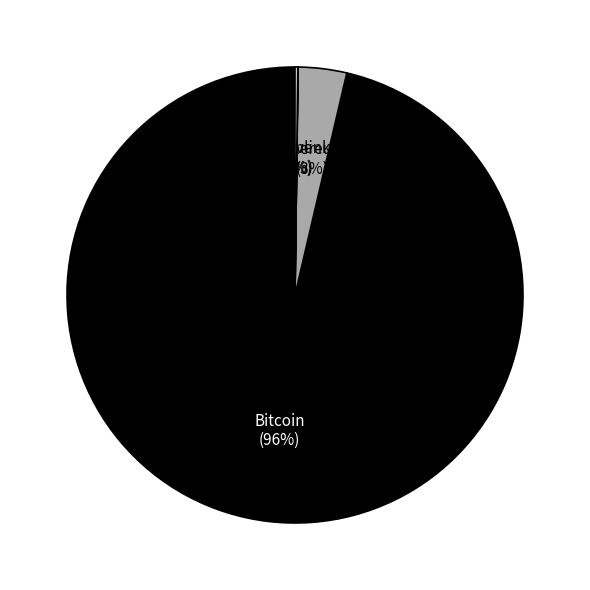

To the nearest percent, what is the average slice percentage?

25%